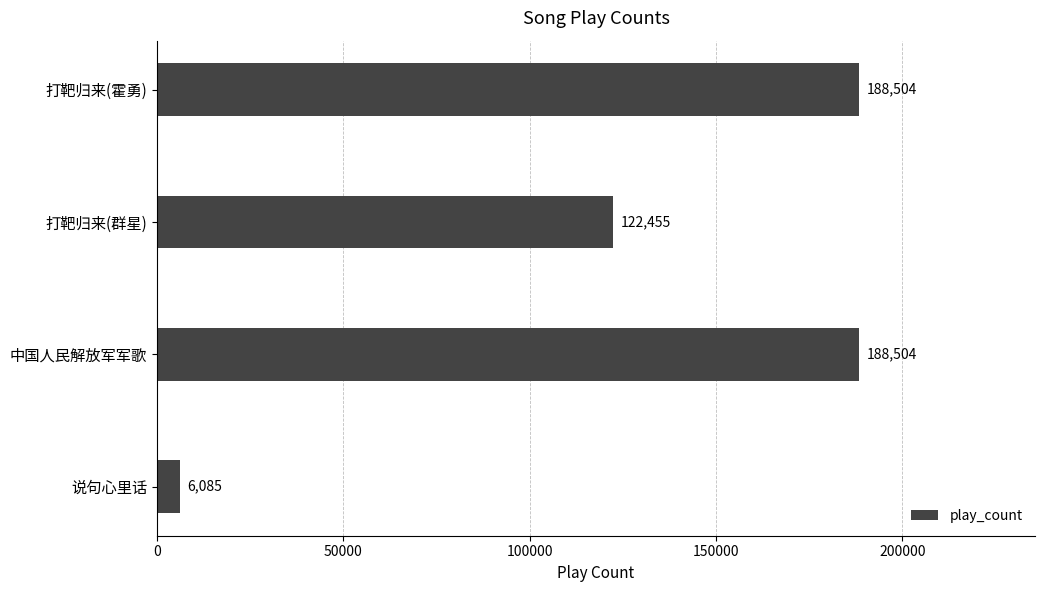

Count the values in the range 122455 to 188504.

3